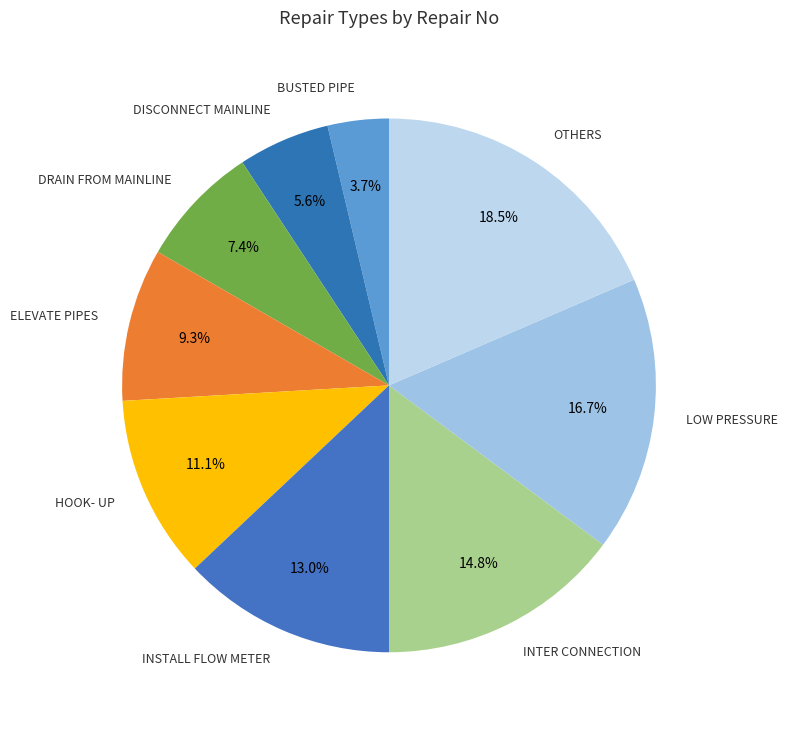

Which slice is the smallest?

BUSTED PIPE